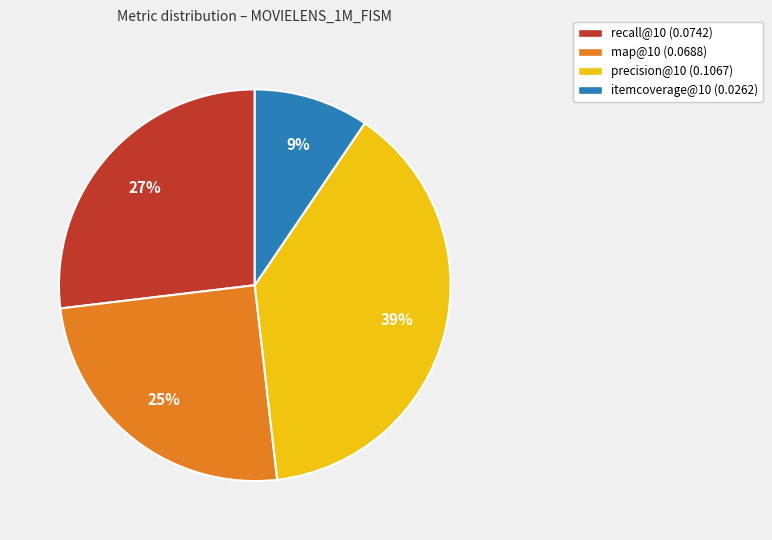

To the nearest percent, what percentage of the pie is precision@10?

39%